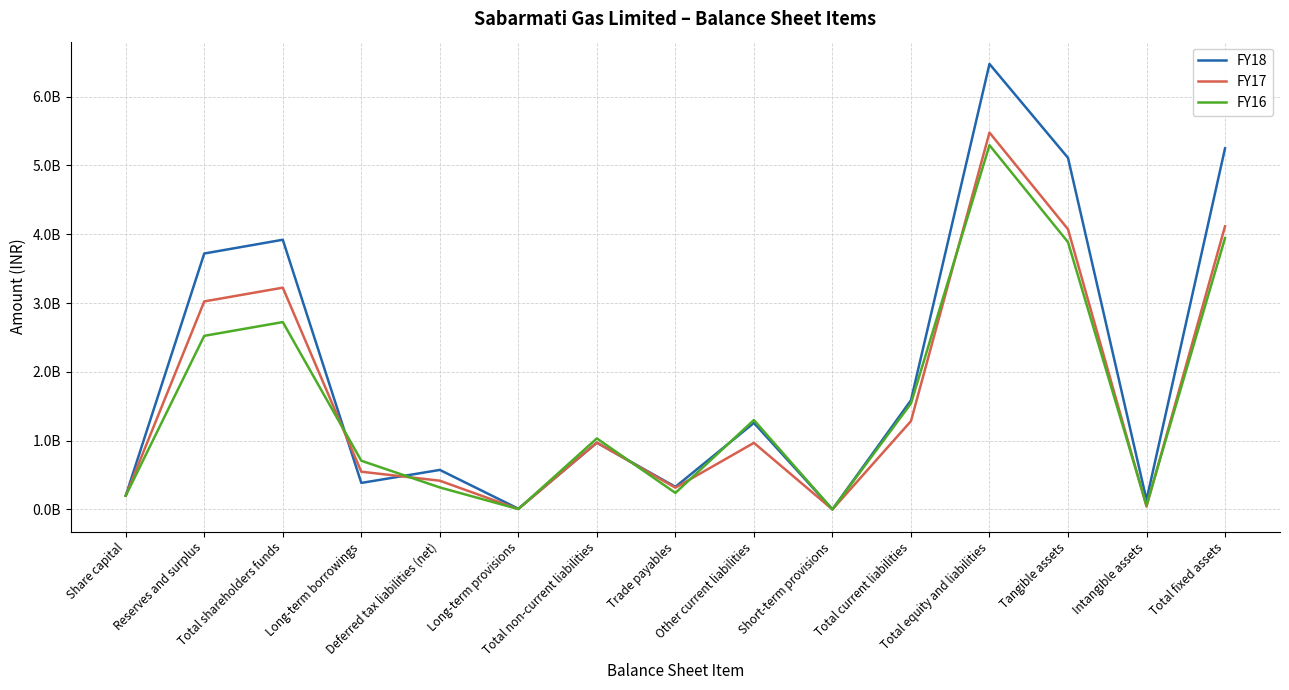

True or false: FY17 and FY18 cross at least once.

True